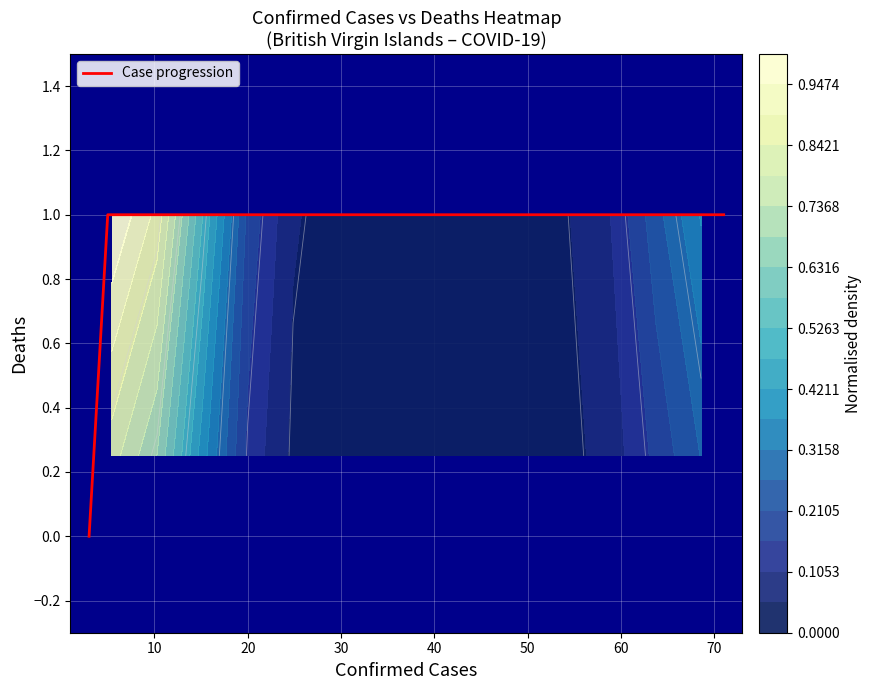

Reading right to left, what are all the values shown in this chart?

1	1	1	1	1	1	1	1	1	1	1	1	1	0	0	0